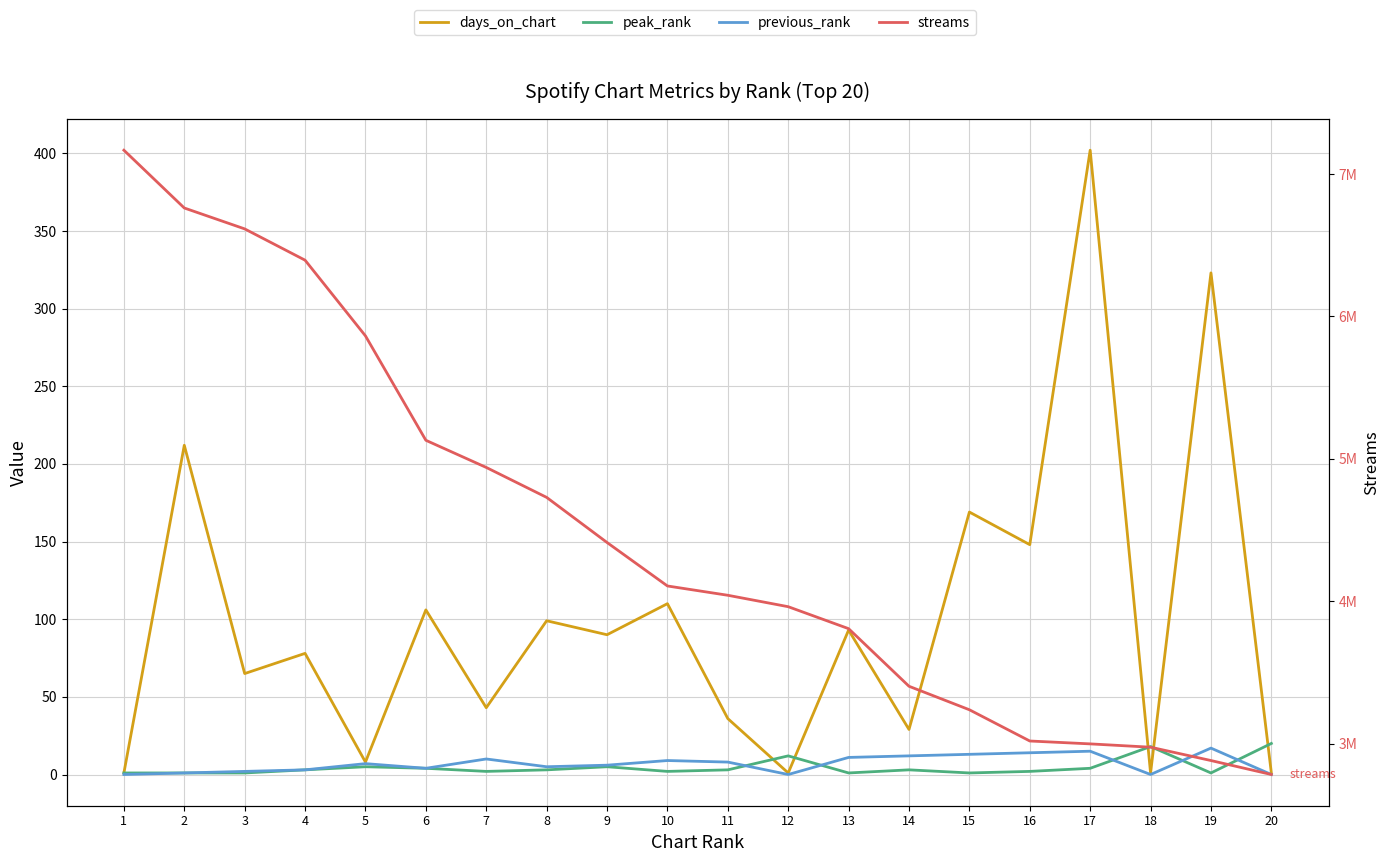

What is the spread (max minus min) of values at 5?

5863110